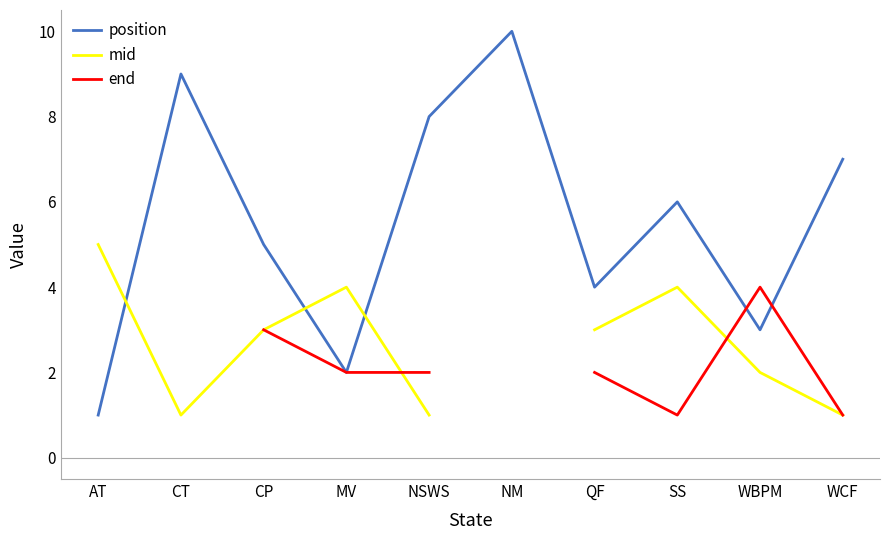

What is the label of the 5th point from the left?

NSWS